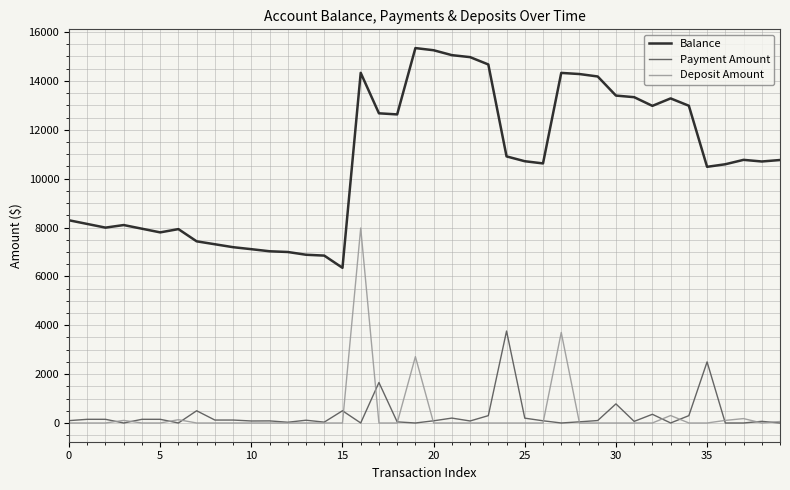

True or false: Deposit Amount and Balance intersect in this chart.

False